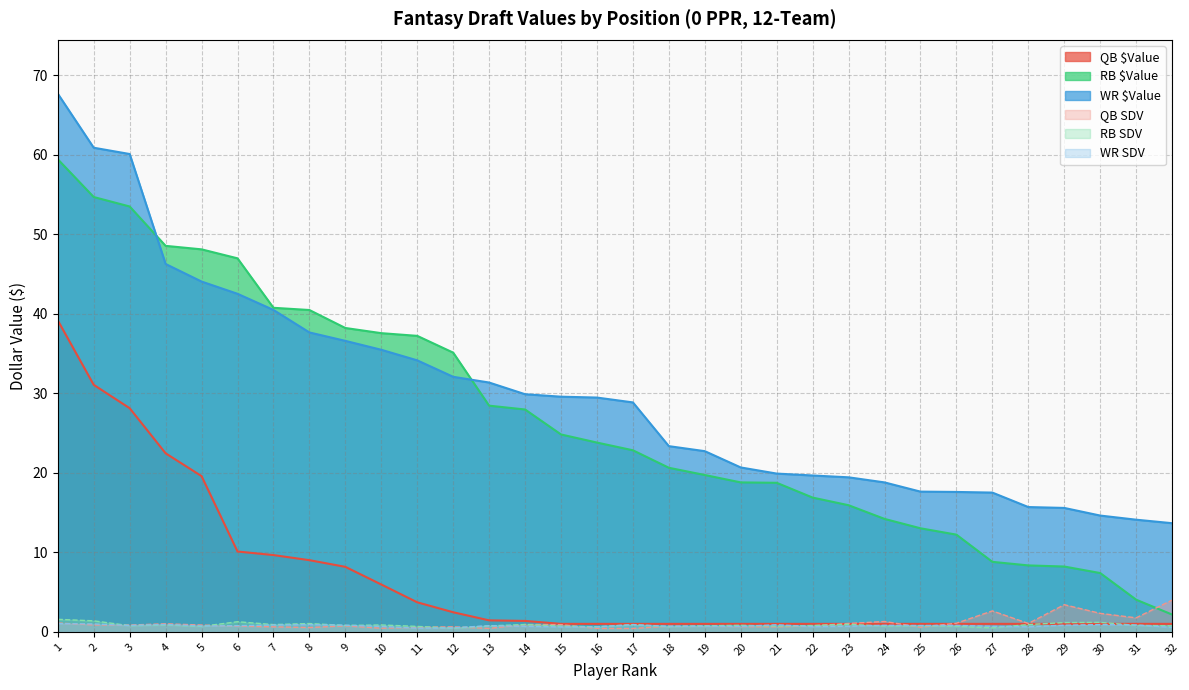

Which series has the largest total across all categories?

WR $Value